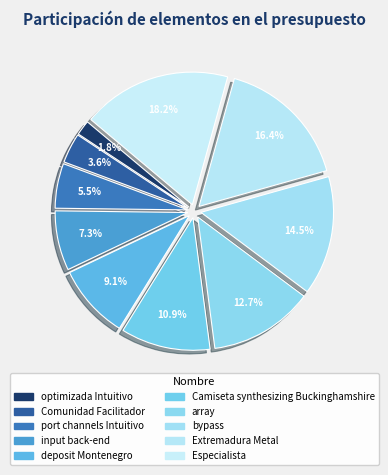

Which has a higher value, Camiseta synthesizing Buckinghamshire or Especialista?

Especialista